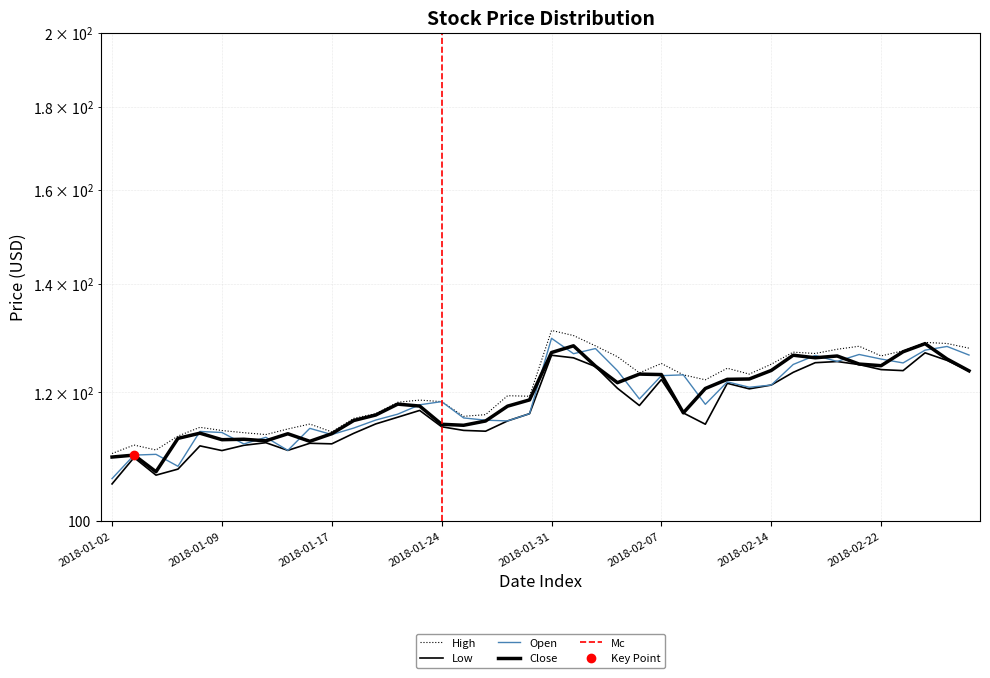

What is the difference between the maximum and minimum values in the Close series?

21.4